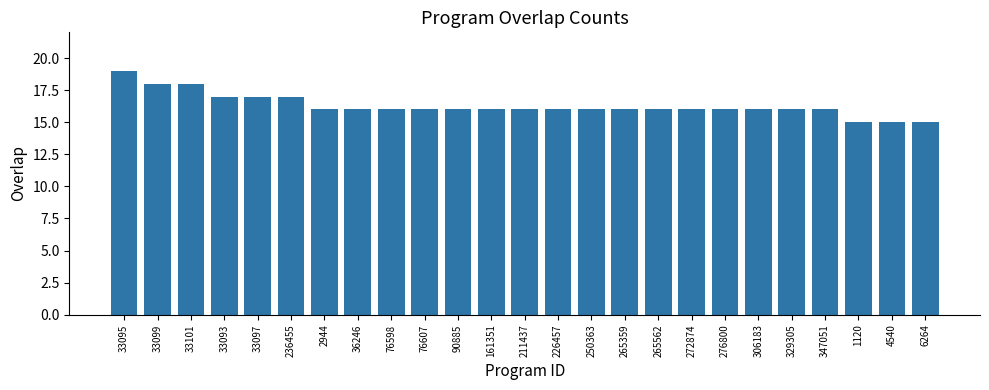

The value at 161351 is 22. True or false?

False